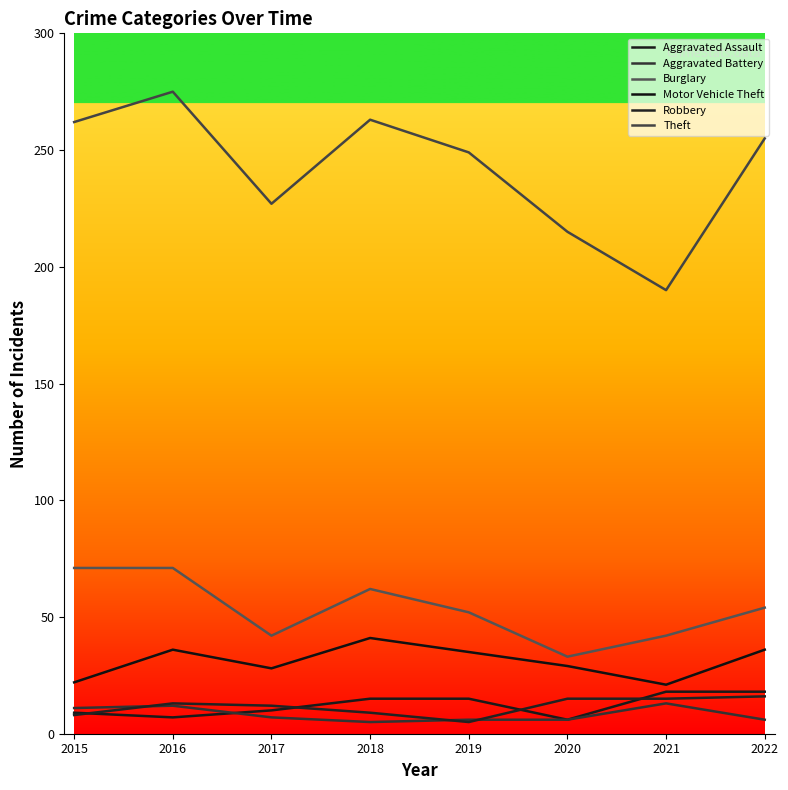

Does the chart display data point markers on the line(s)?

No